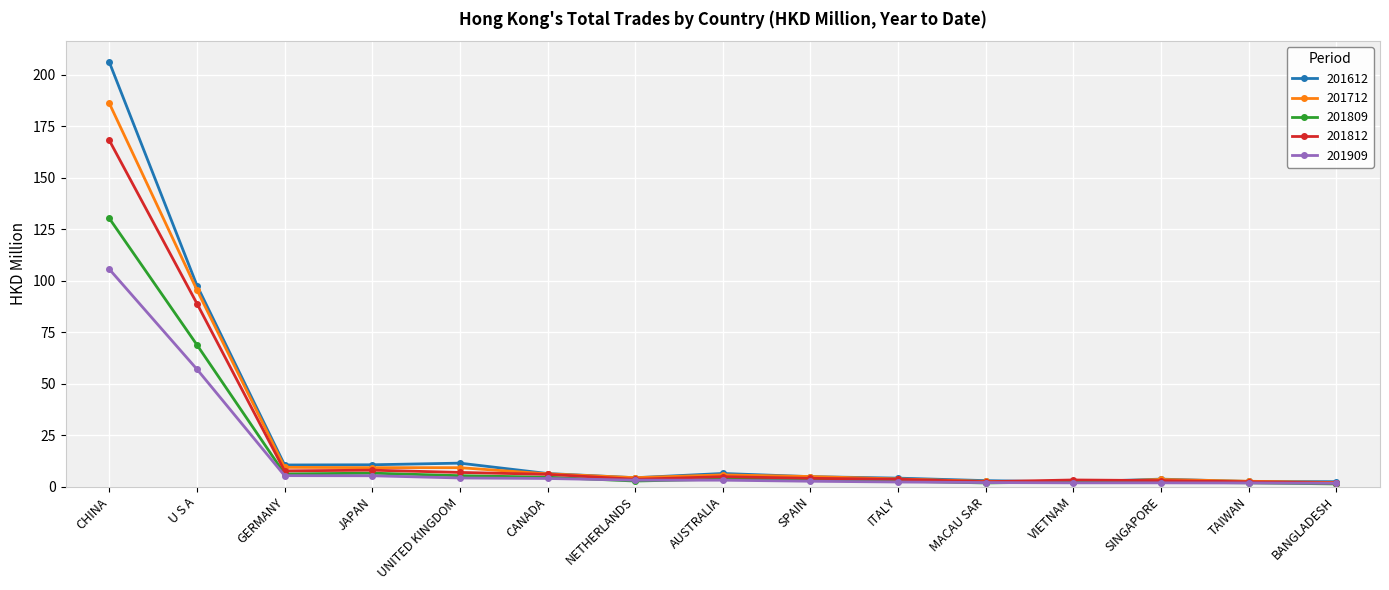

What is the difference between the highest and lowest values at BANGLADESH?

1.1